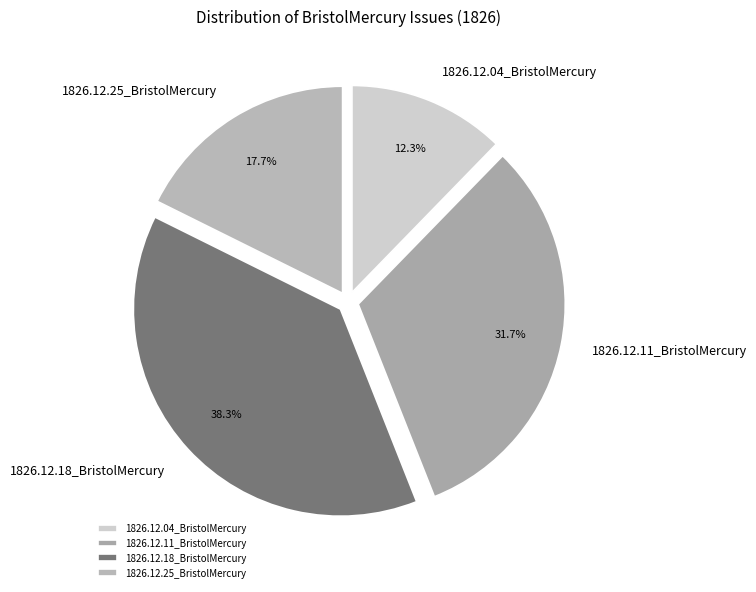

Which category has the biggest portion of the pie?

1826.12.18_BristolMercury